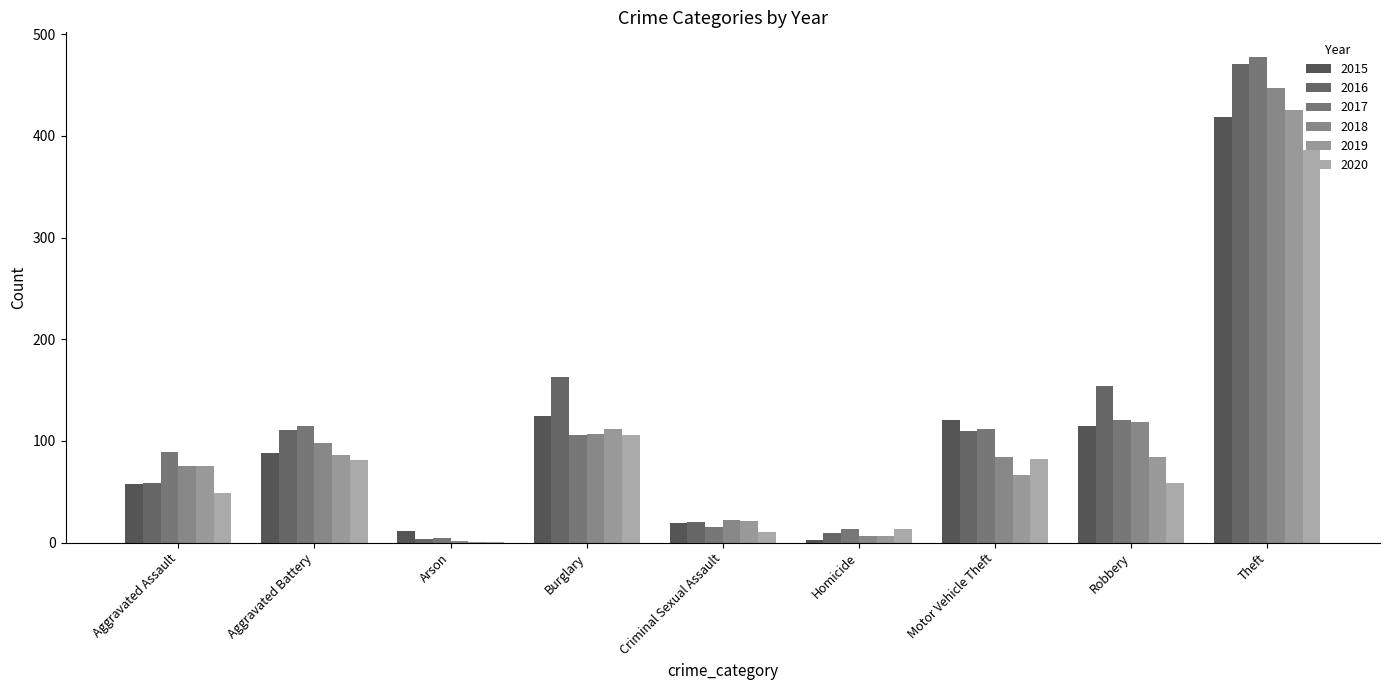

The 2018 series shows 22 at Criminal Sexual Assault. True or false?

True